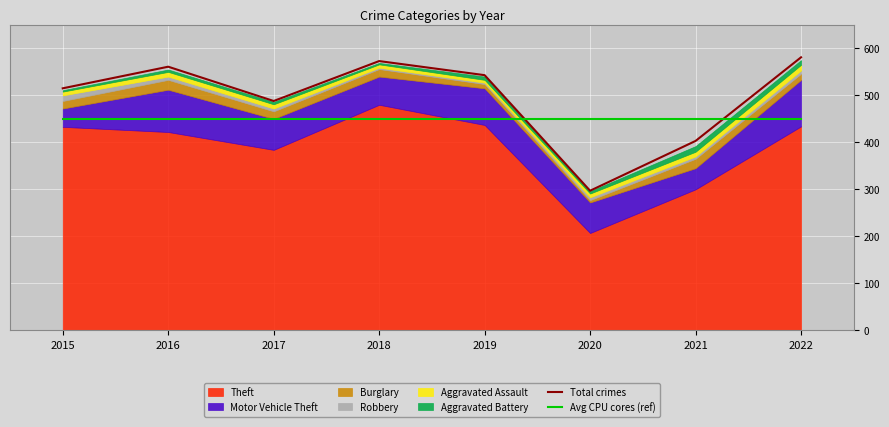

True or false: Total crimes has a value of 488 at 2017.

True